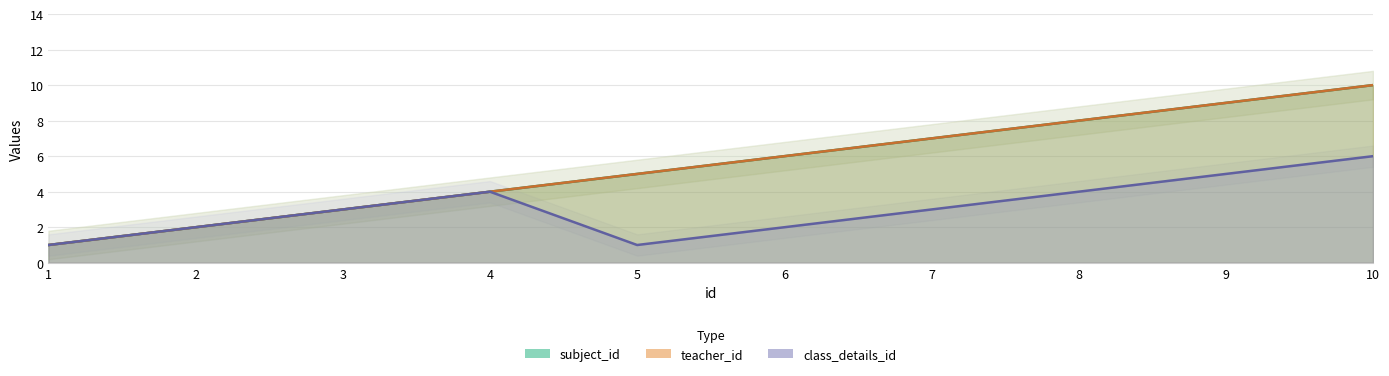

Between 4 and 6, which is larger?

6